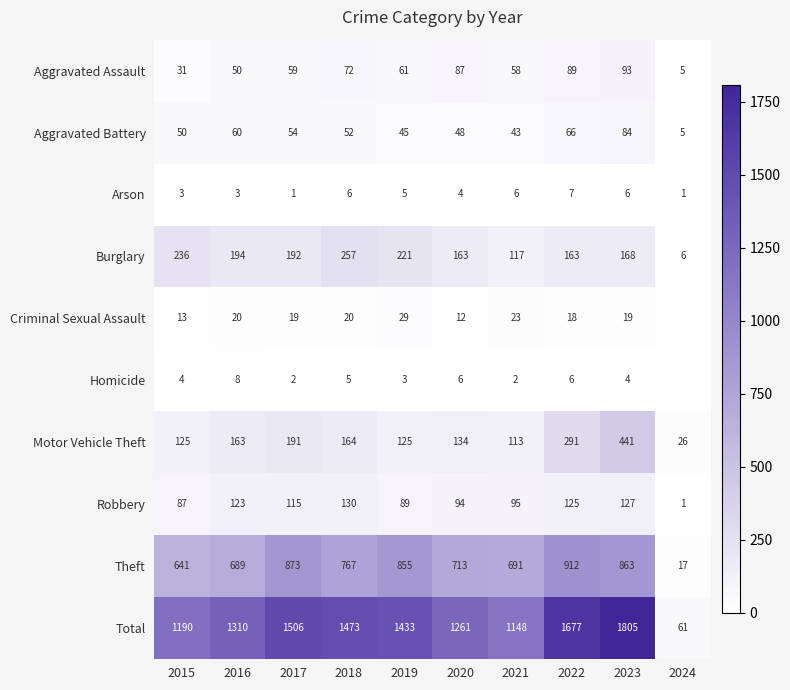

At which category is the sum across all series the highest?

2023